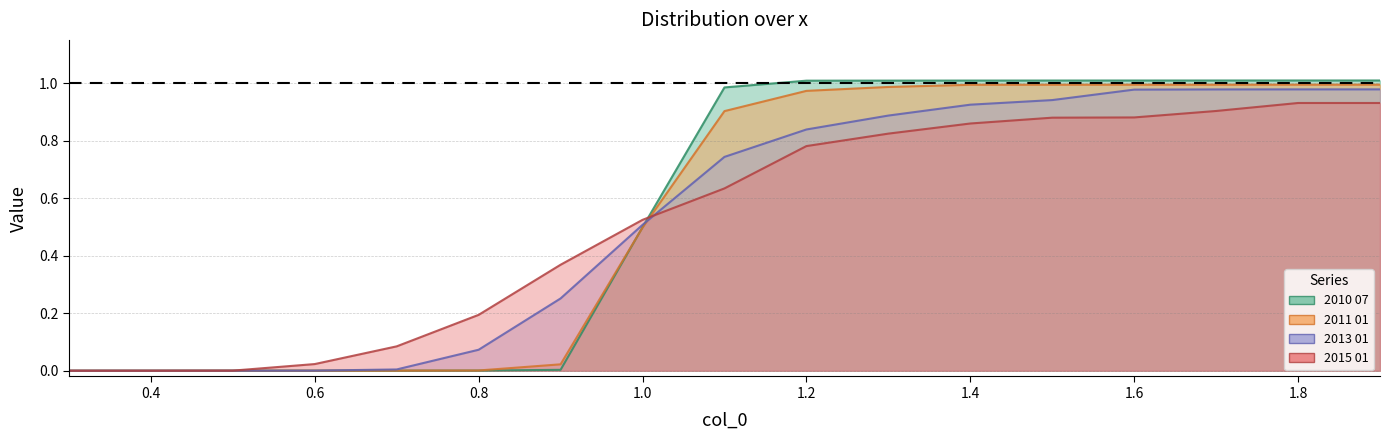

After their last crossing, which series has the higher values: 2011 01 or 2010 07?

2010 07